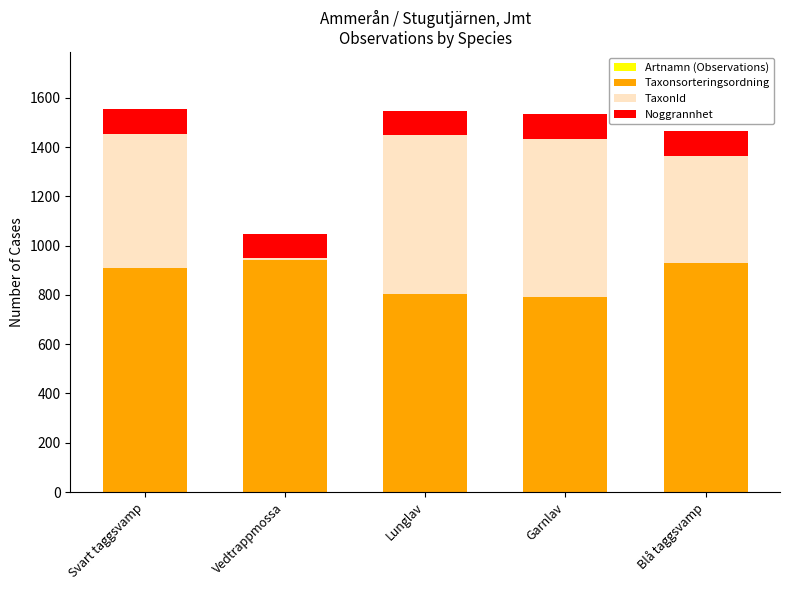

The Taxonsorteringsordning series shows 586.4 at Svart taggsvamp. True or false?

False